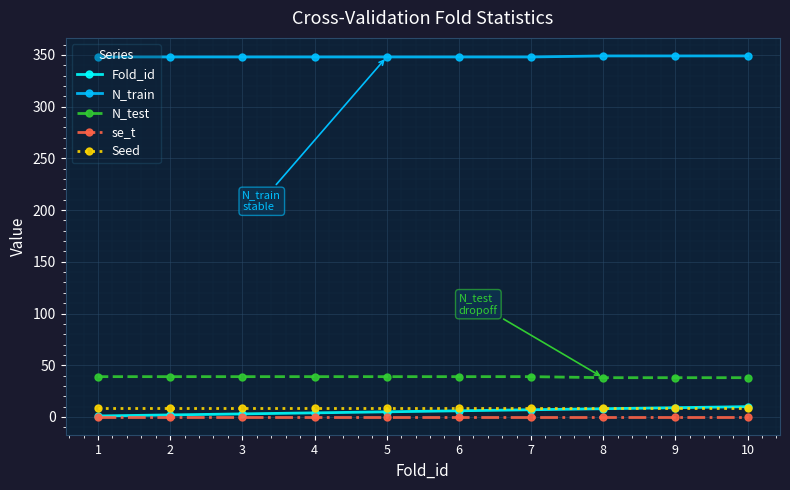

What is the greatest value displayed?

349.0